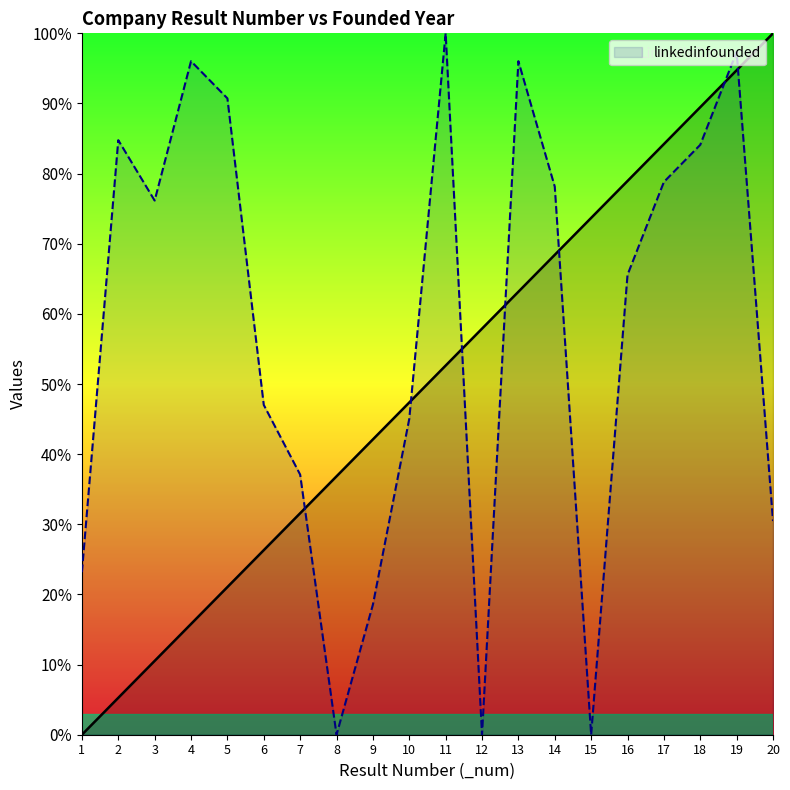

Is it true that the value at 14 is 78.1?

True